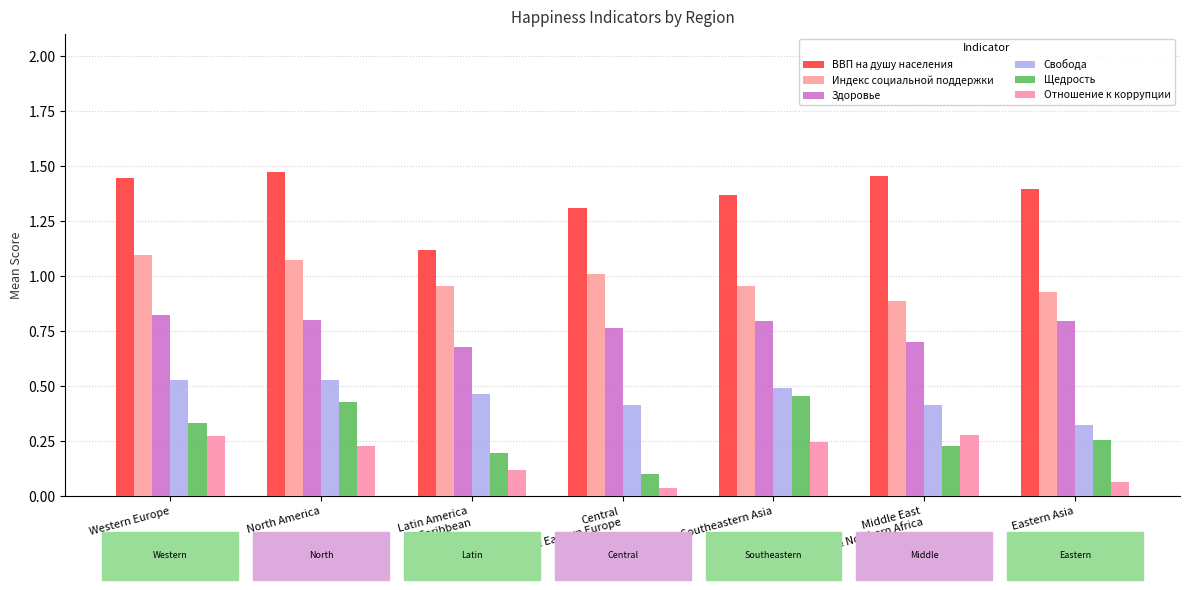

Read the Отношение к коррупции value at Middle East
& Northern Africa.

0.3